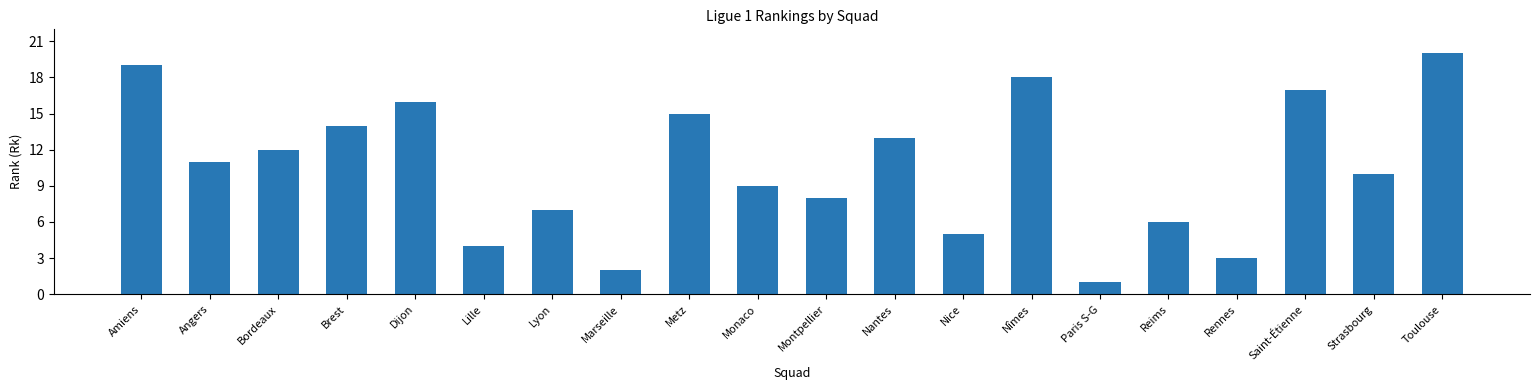

Which category has the lowest value across all series?

Paris S-G